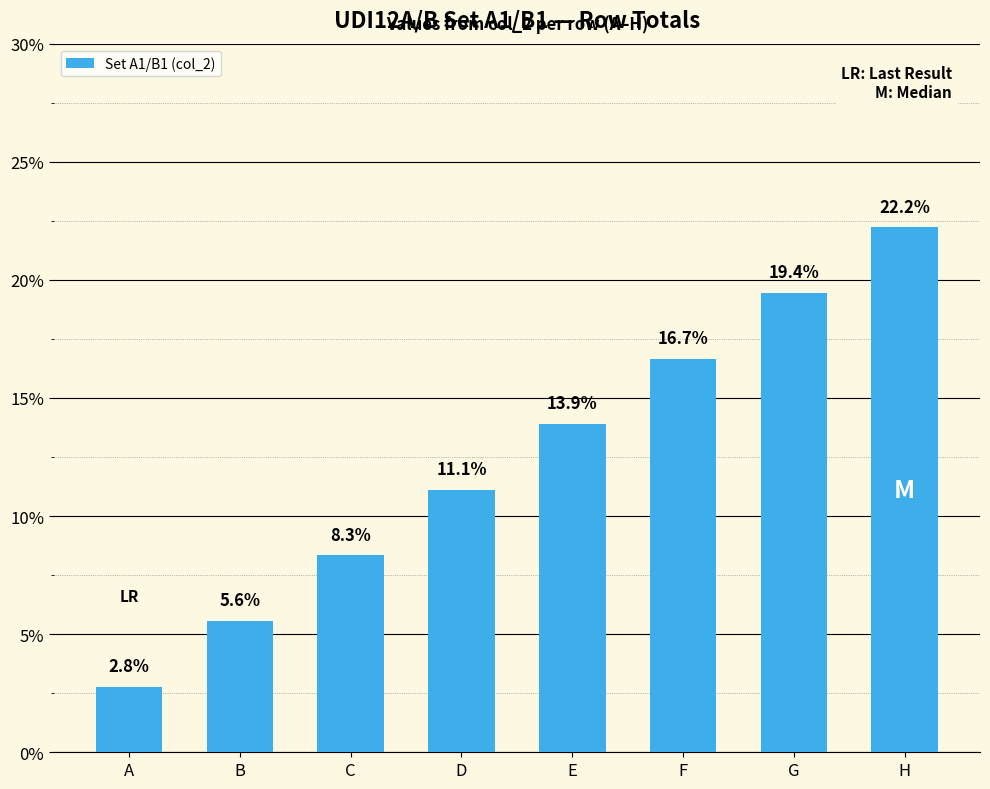

Reading left to right, extract all data points from this chart.

2.8	5.6	8.3	11.1	13.9	16.7	19.4	22.2